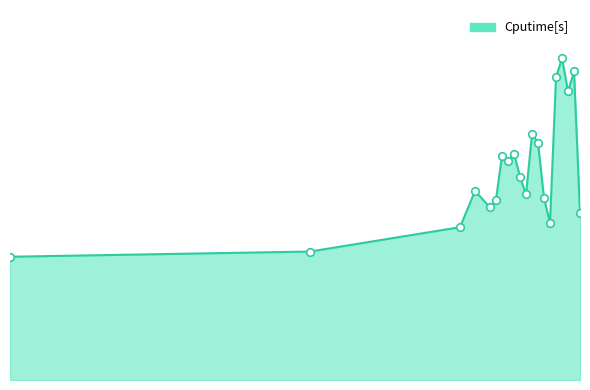

What is the change in value from 4 to 3.2?

+25.7